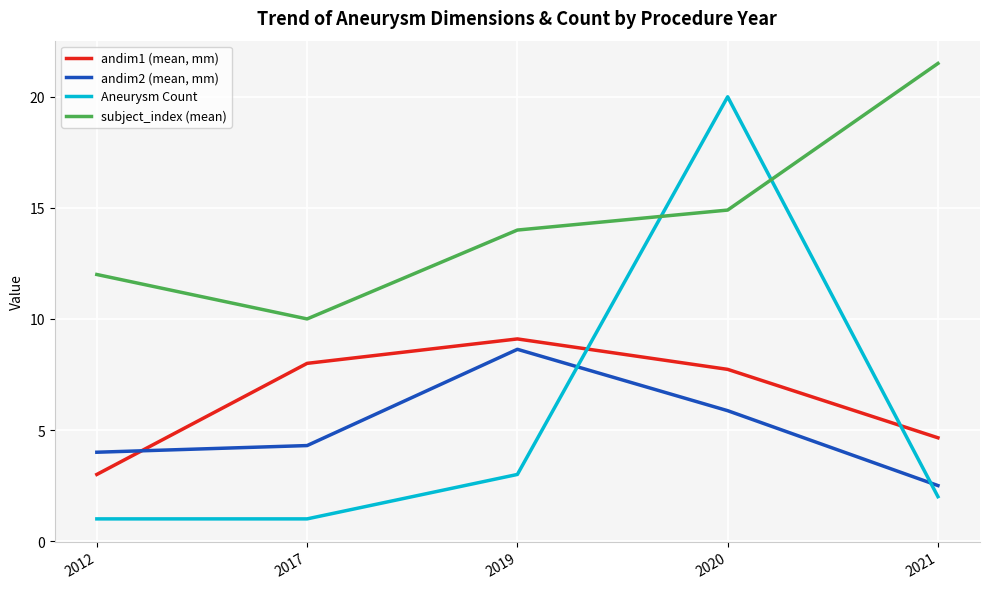

Which series has the largest total across all categories?

subject_index (mean)